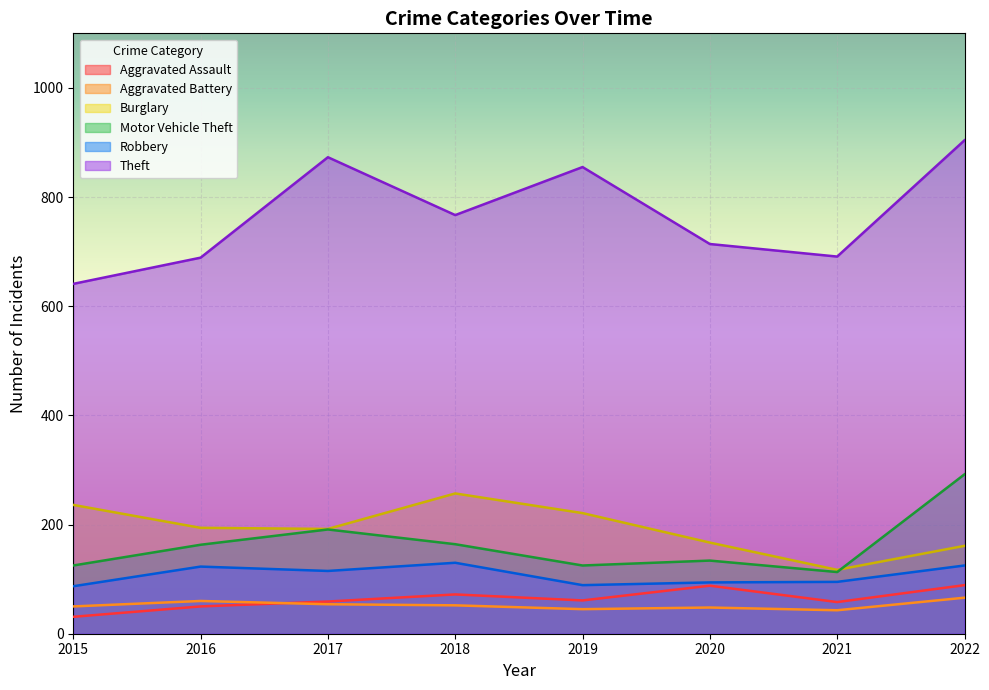

Reading left to right, list all the values displayed in this chart.

Aggravated Assault: 2015=31	2016=50	2017=59	2018=72	2019=61	2020=88	2021=58	2022=89
Aggravated Battery: 2015=50	2016=60	2017=54	2018=52	2019=45	2020=48	2021=43	2022=66
Burglary: 2015=236	2016=194	2017=192	2018=257	2019=221	2020=167	2021=117	2022=161
Motor Vehicle Theft: 2015=125	2016=163	2017=191	2018=164	2019=125	2020=134	2021=113	2022=292
Robbery: 2015=87	2016=123	2017=115	2018=130	2019=89	2020=94	2021=95	2022=125
Theft: 2015=641	2016=689	2017=873	2018=767	2019=855	2020=714	2021=691	2022=904